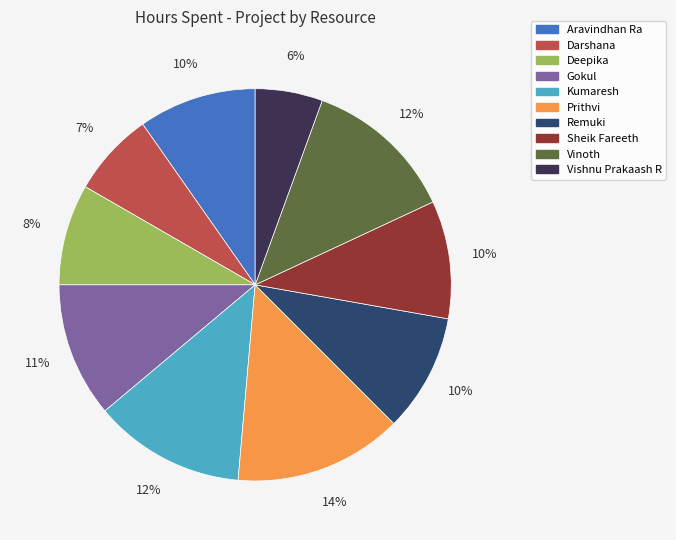

Between Remuki and Deepika, which is larger?

Remuki